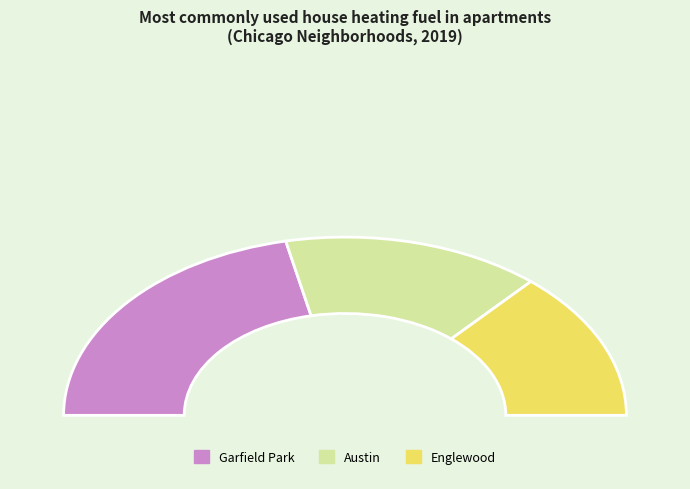

Is it true that Englewood is 30% of the pie?

False